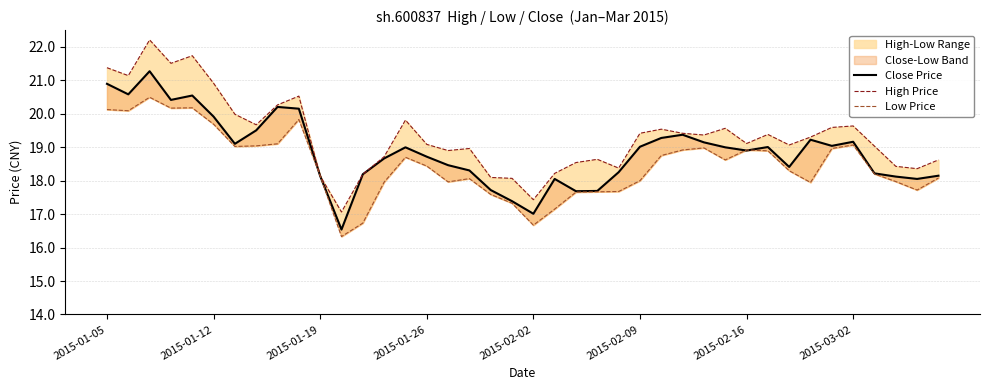

Is the value of Close Price at 19 greater than the value of High Price at 24?

No